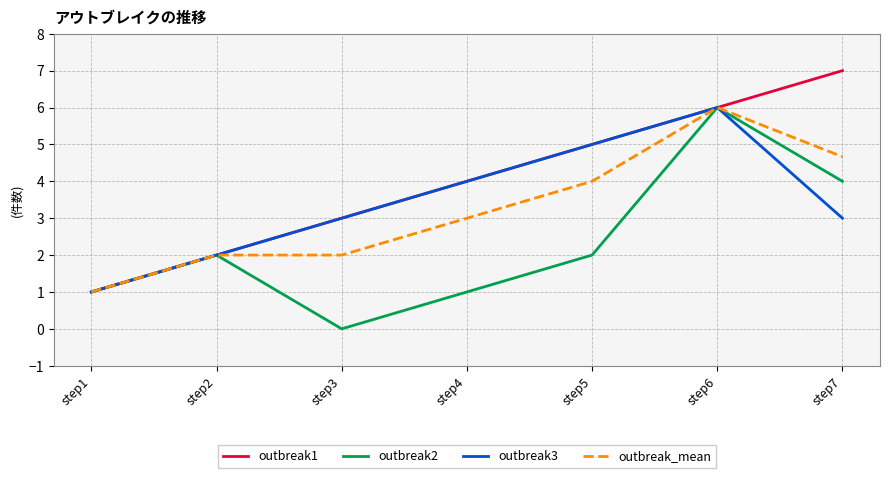

Rank the categories by outbreak1 value from lowest to highest.

step1, step2, step3, step4, step5, step6, step7